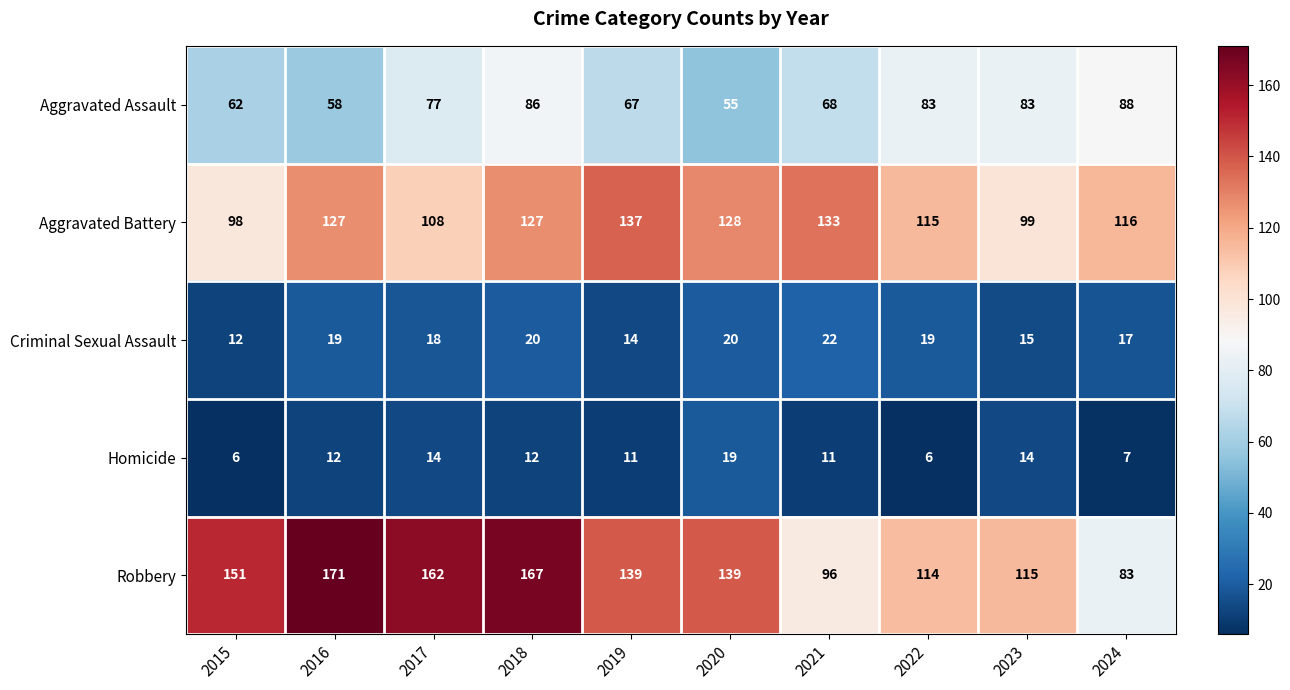

Which series changed the most between 2016 and 2020?

Robbery